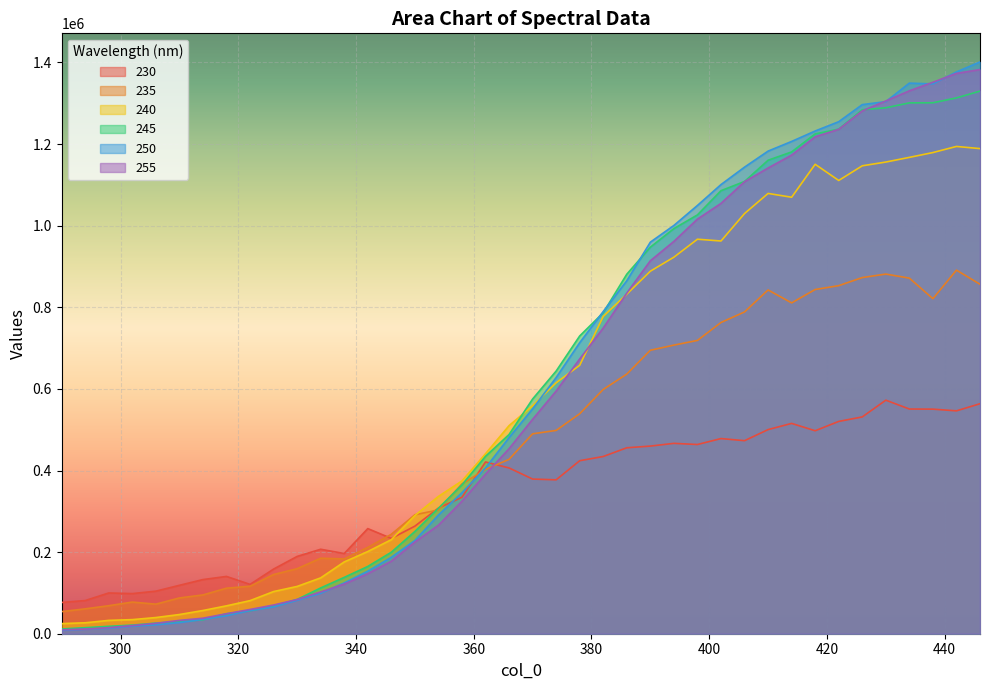

Is the value of 255 at 382 greater than the value of 230 at 346?

Yes